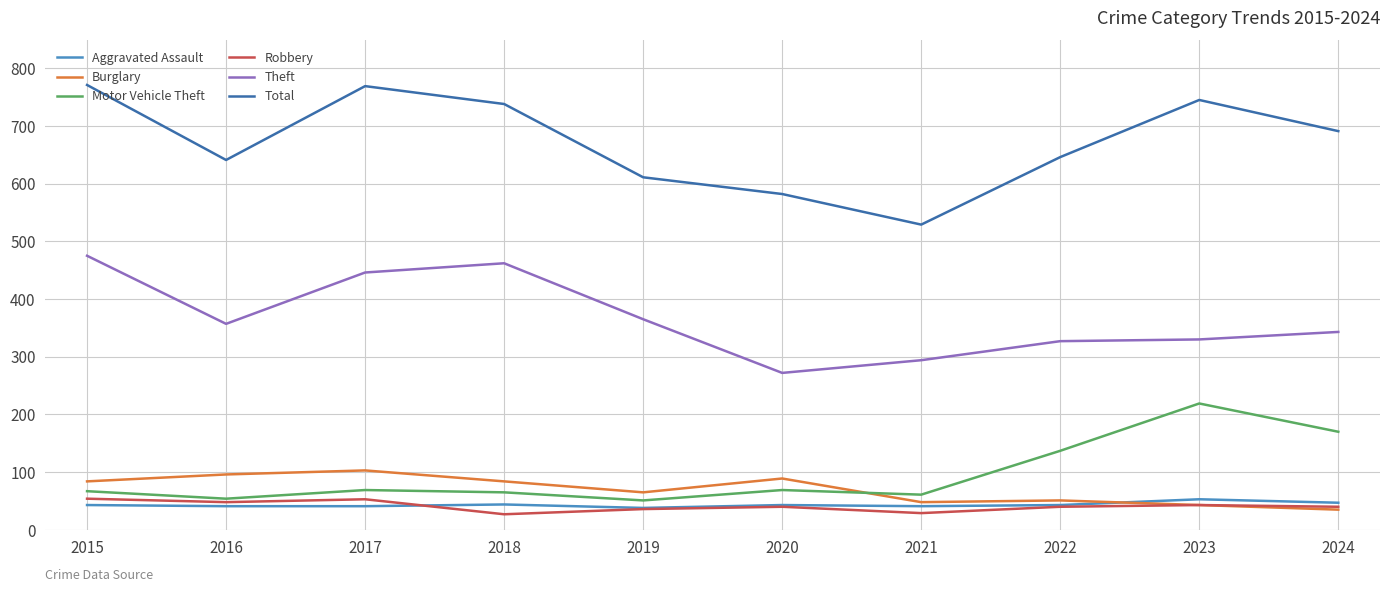

What value does the Theft series have at 2021, to the nearest 5?

295